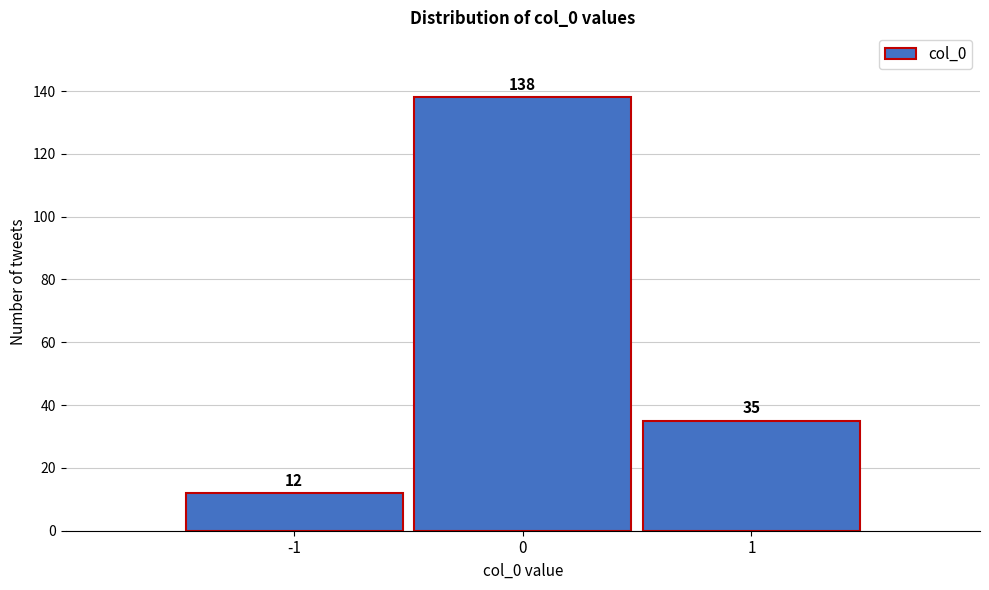

Reading left to right, transcribe this chart: for each bar, give the range it covers on the x-axis and its height.

-1.5 to -0.5: 12
-0.5 to 0.5: 138
0.5 to 1.5: 35